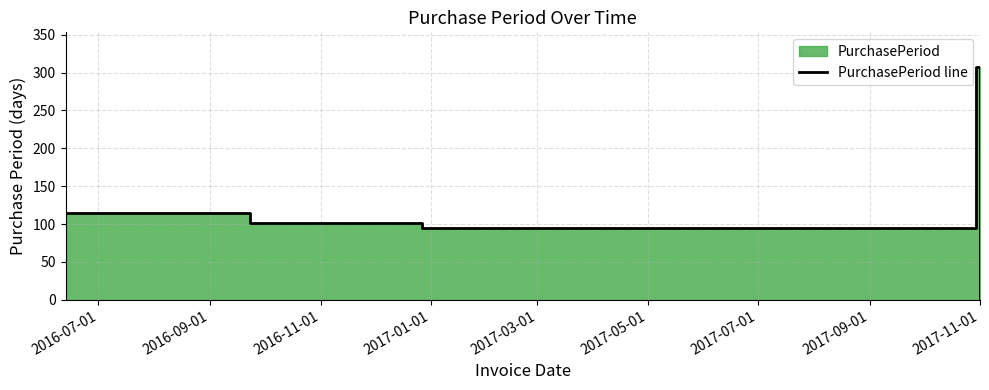

At which label does the data first exceed 102?

2016-07-01